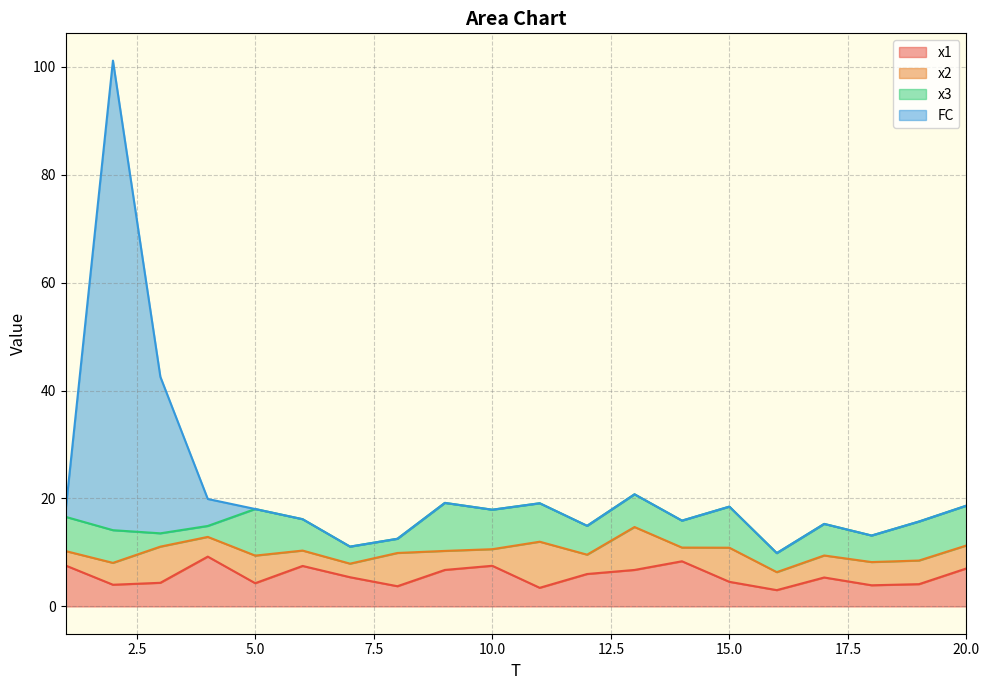

What is the total value across all series at 10.0?

17.9